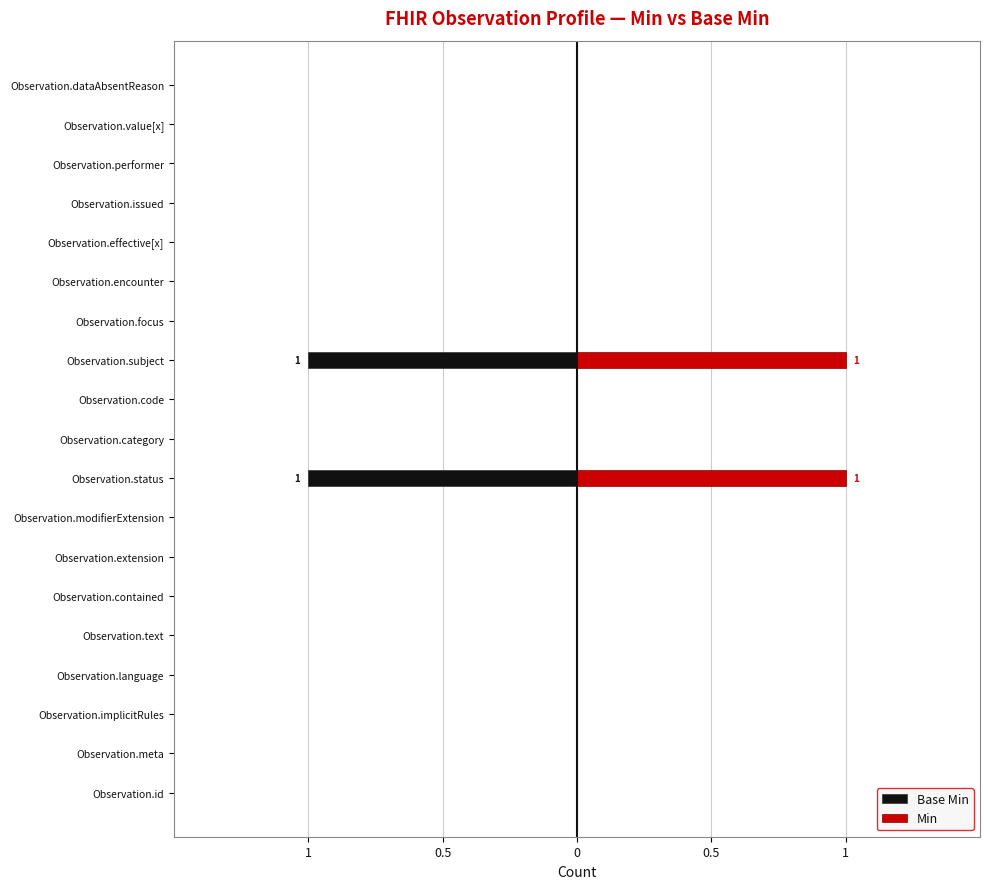

What is the highest value of the Min series?

1